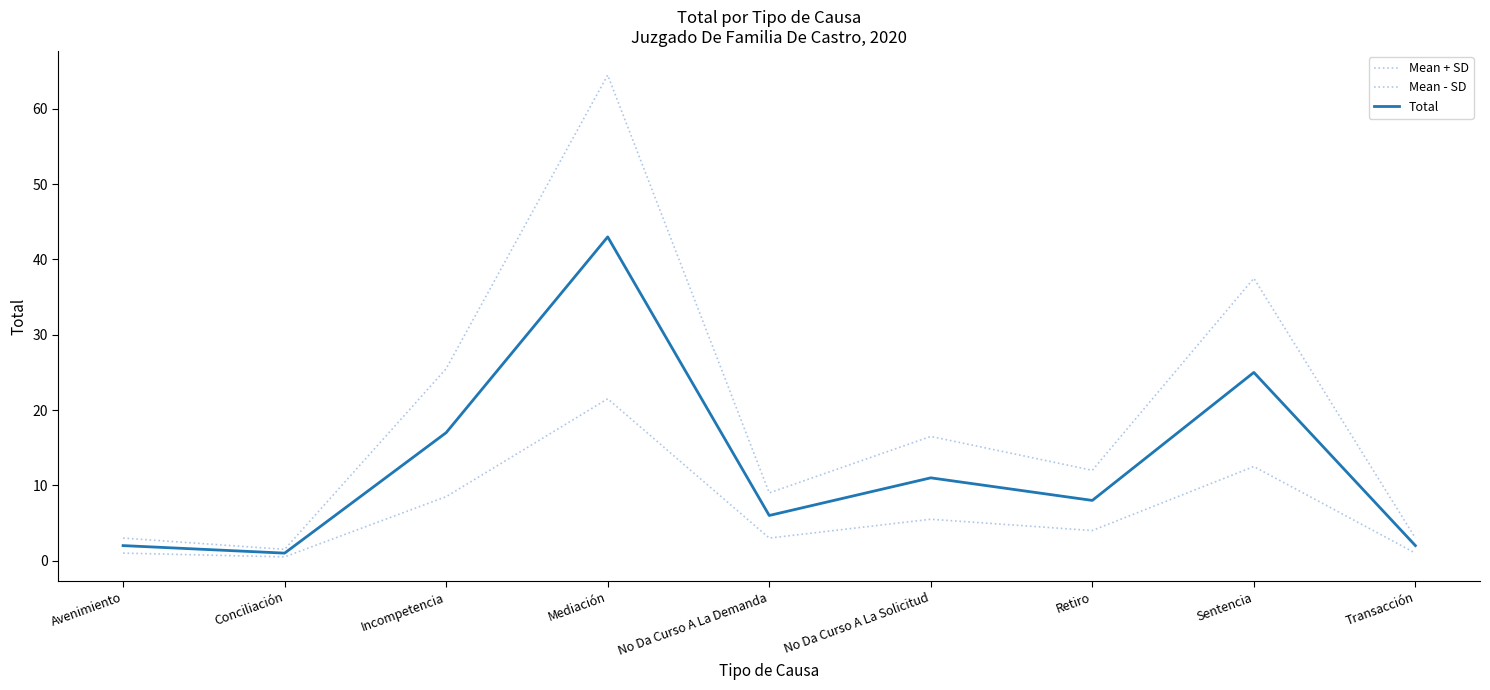

Where does the Total series first go above 8?

Incompetencia